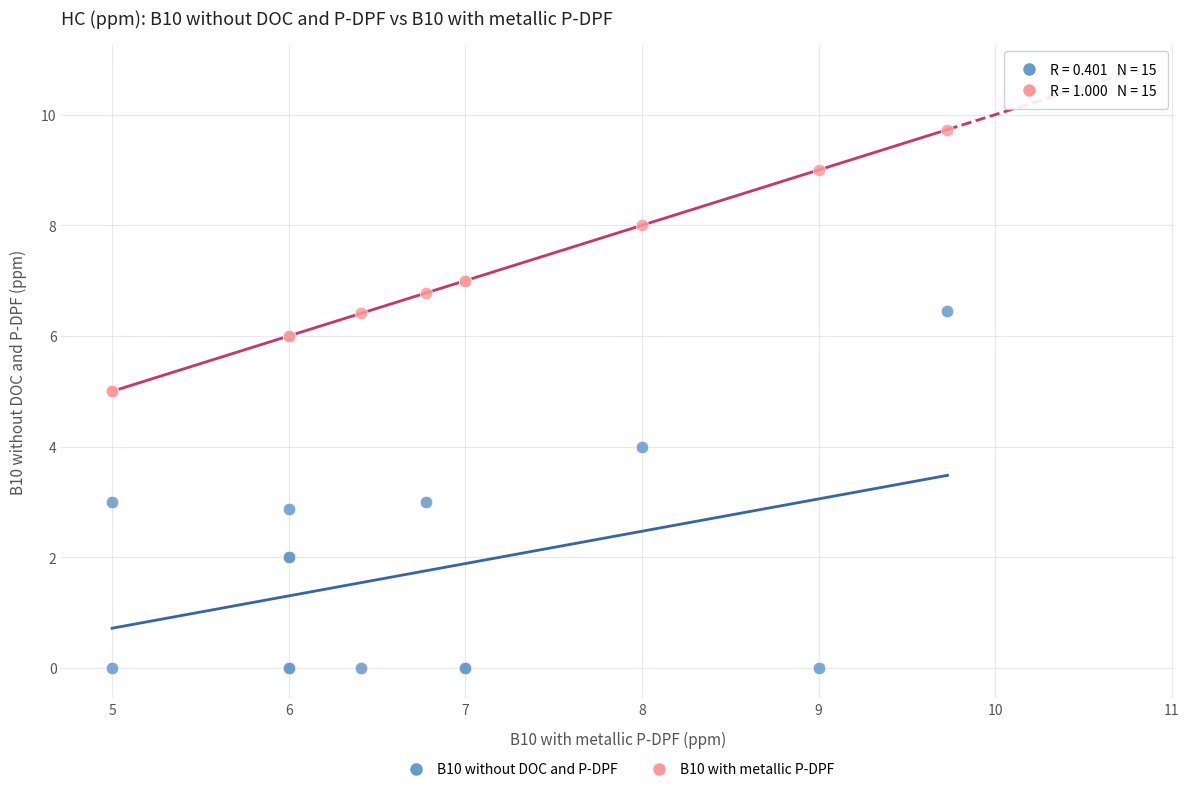

Which series reaches the minimum Y coordinate?

B10 without DOC and P-DPF